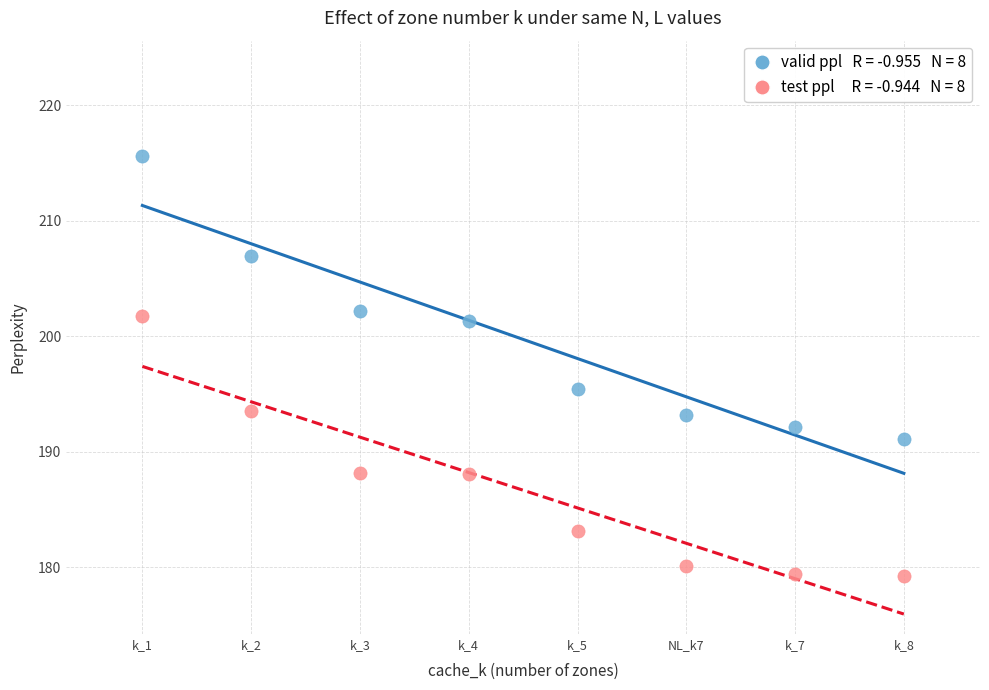

Across all data points, what is the range of X values (max minus min)?

7.0